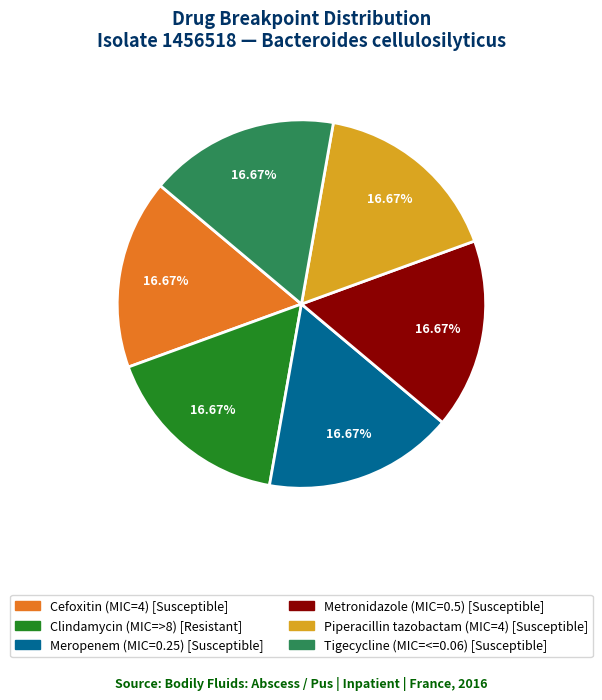

Do Tigecycline (MIC=<=0.06) and Cefoxitin (MIC=4) together represent more than half of the pie?

No